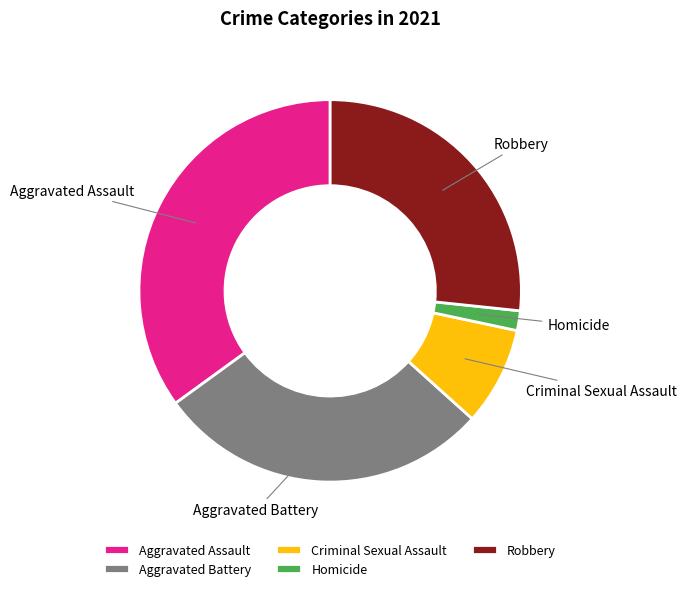

Rank the categories by value from highest to lowest.

Aggravated Assault, Aggravated Battery, Robbery, Criminal Sexual Assault, Homicide